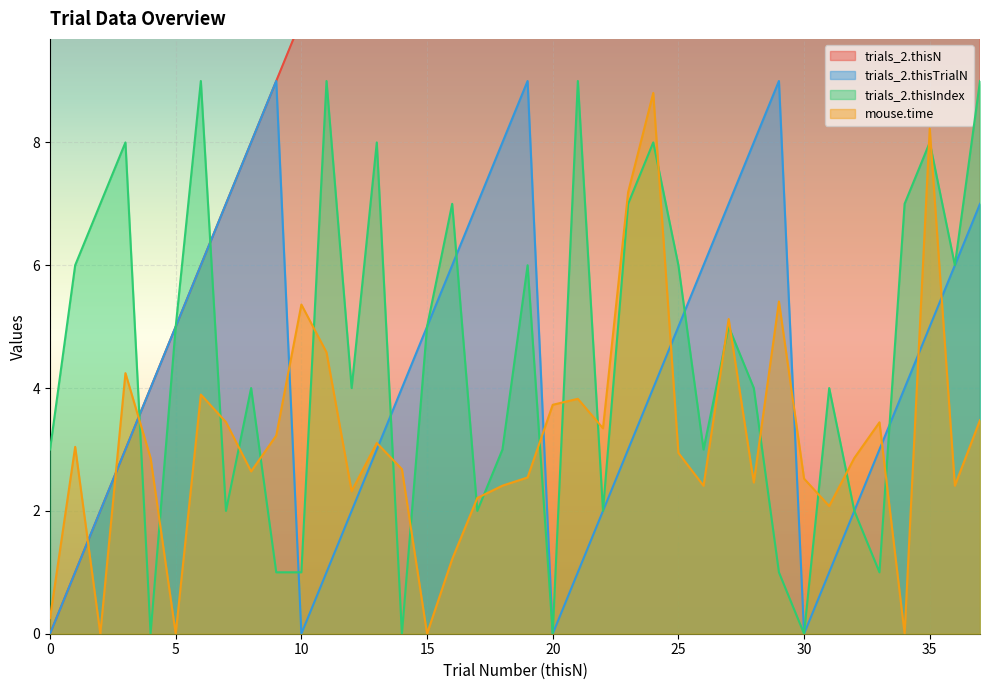

Is the value of mouse.time at 0 greater than the value of trials_2.thisTrialN at 31?

No